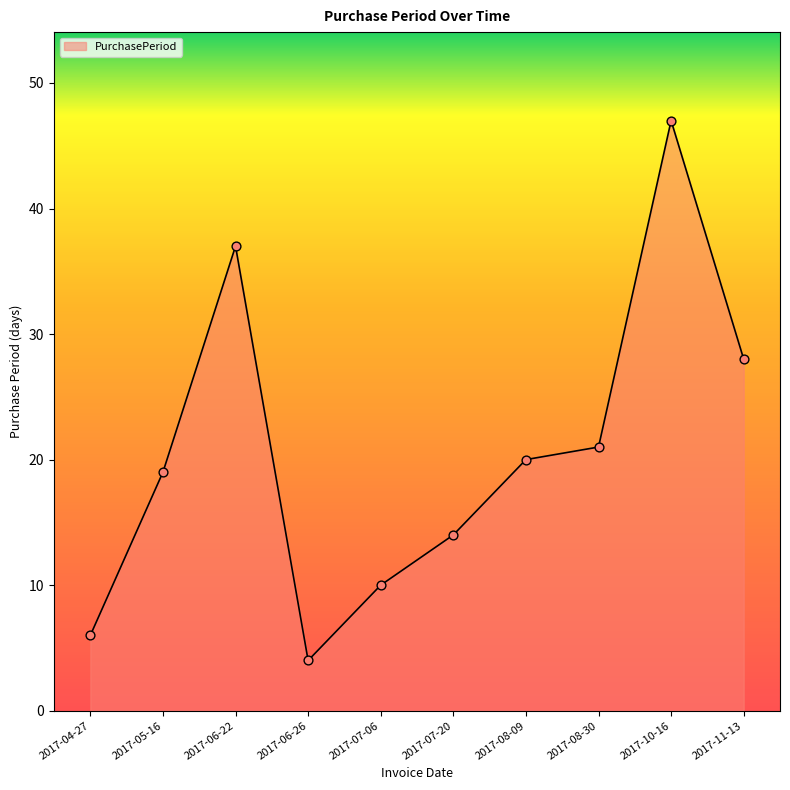

Approximately how many times larger is the value at 2017-11-13 compared to 2017-10-16?

0.6